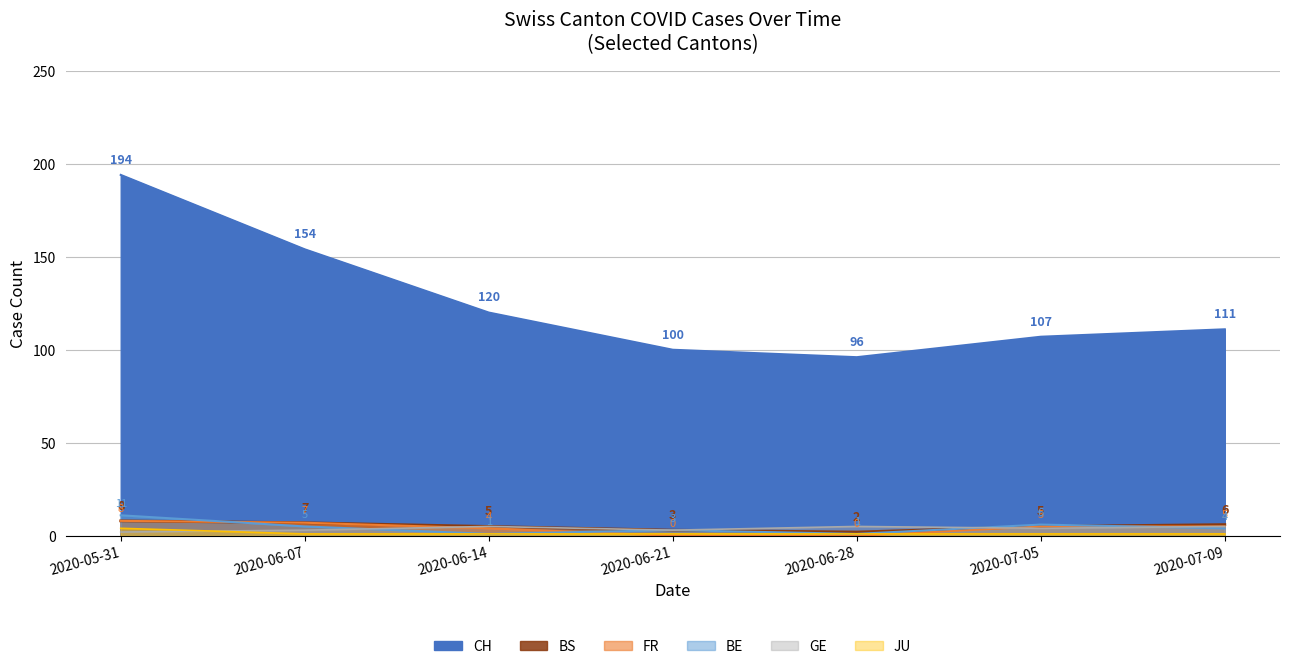

What is the label of the 6th point from the left?

2020-07-05